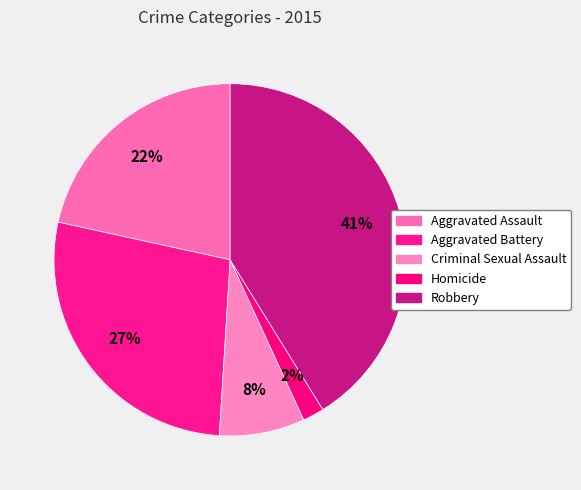

What portion of the pie excludes Aggravated Battery?

72.5%